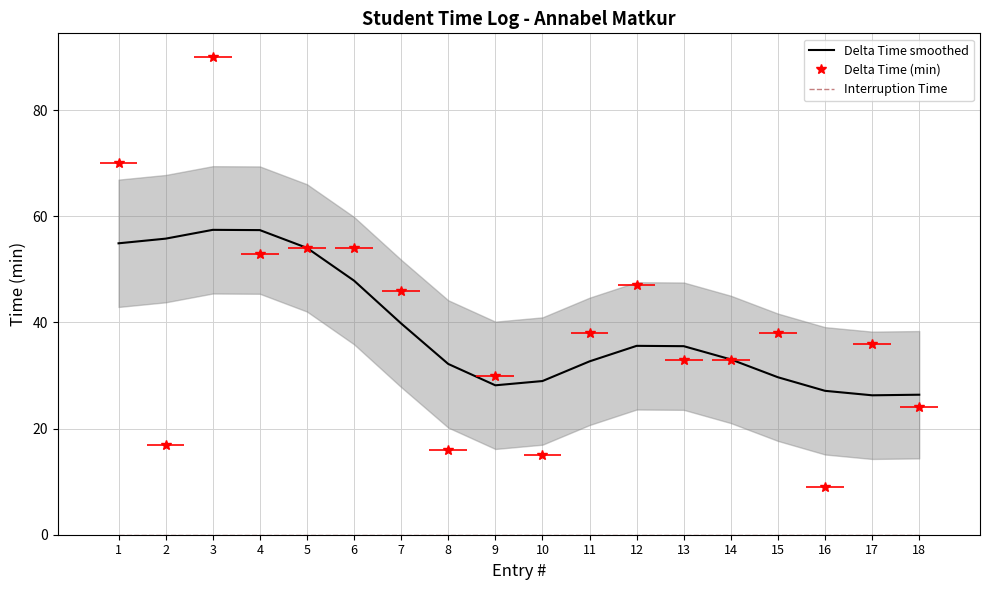

True or false: Interruption Time and Delta Time (min) cross at least once.

False